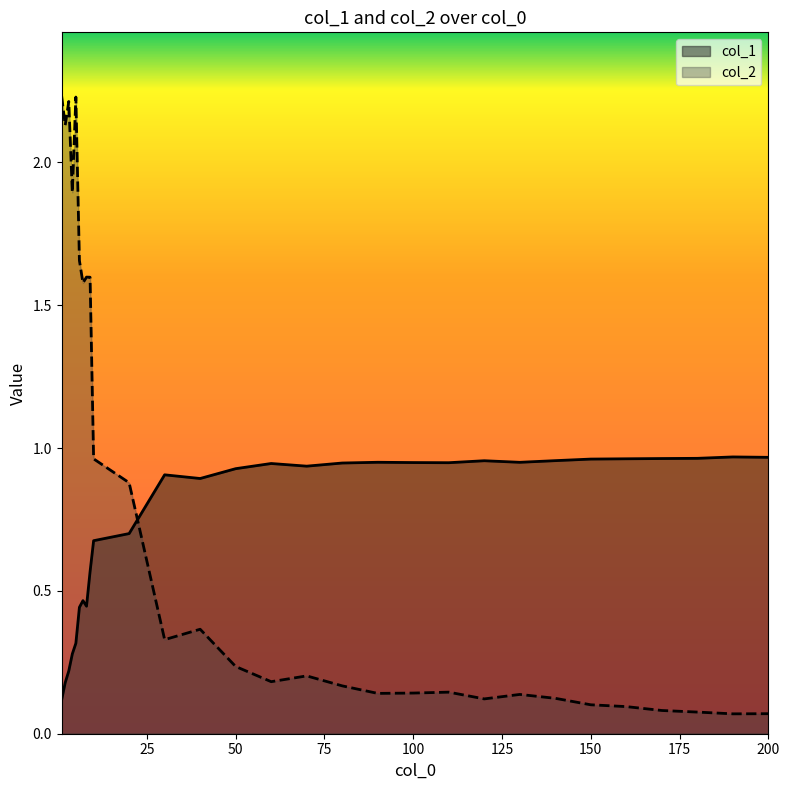

How many intersections are there between col_2 and col_1?

1